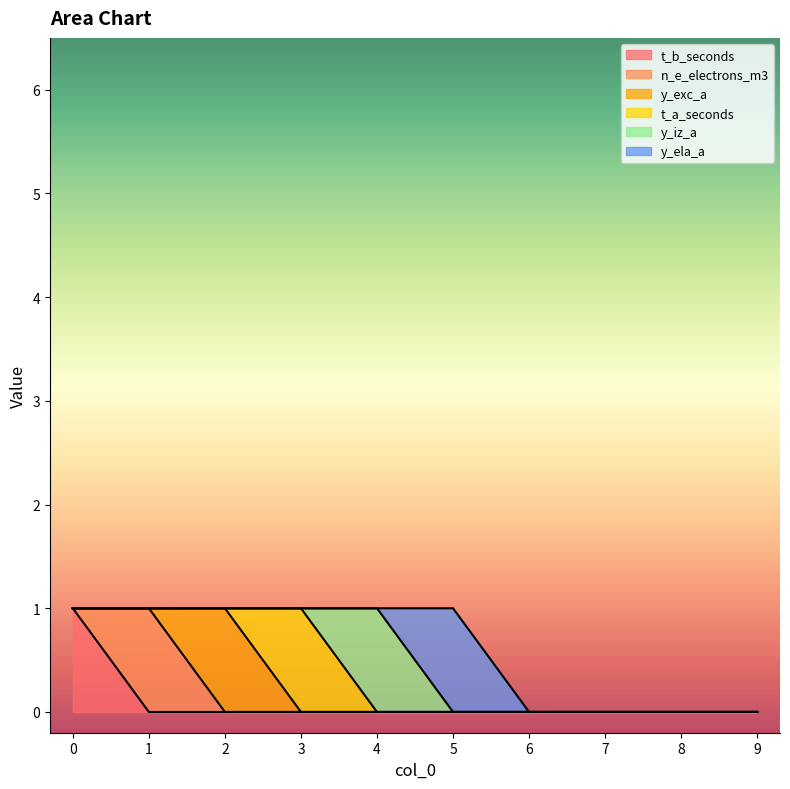

Is the value of n_e_electrons_m3 at 9 greater than the value of y_iz_a at 6?

No